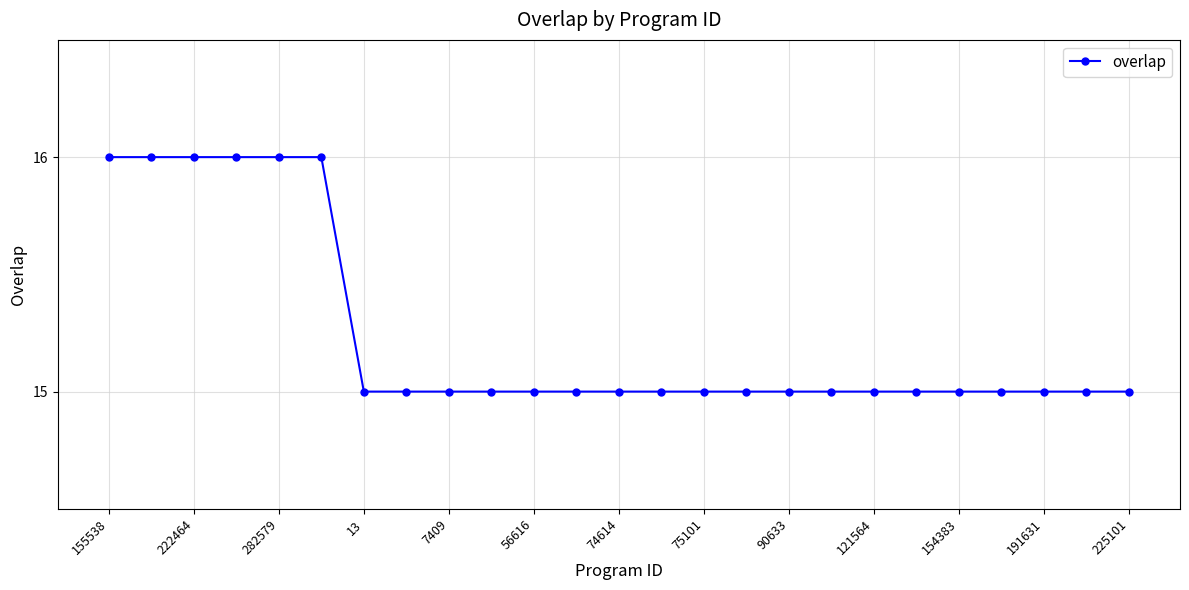

What is the value of the 11th point from the left?

15